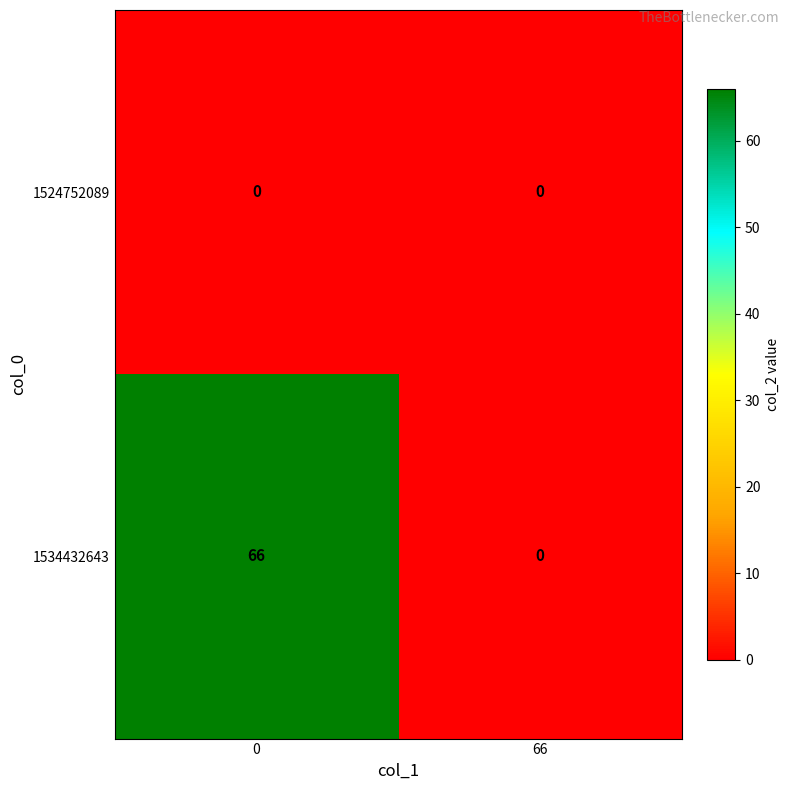

Which series has the widest spread of values?

1534432643